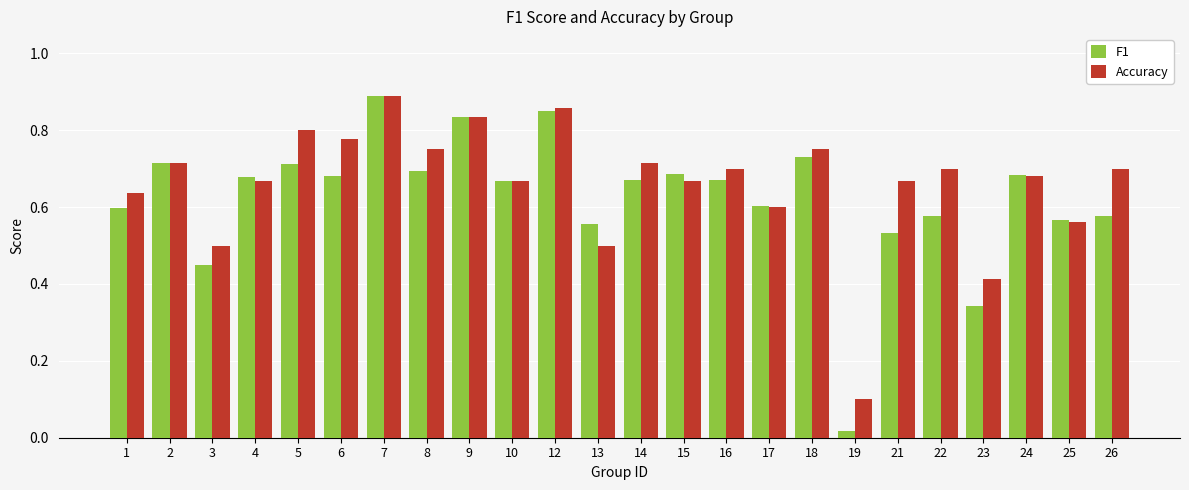

Is it true that F1 equals 1.0 at 1?

False